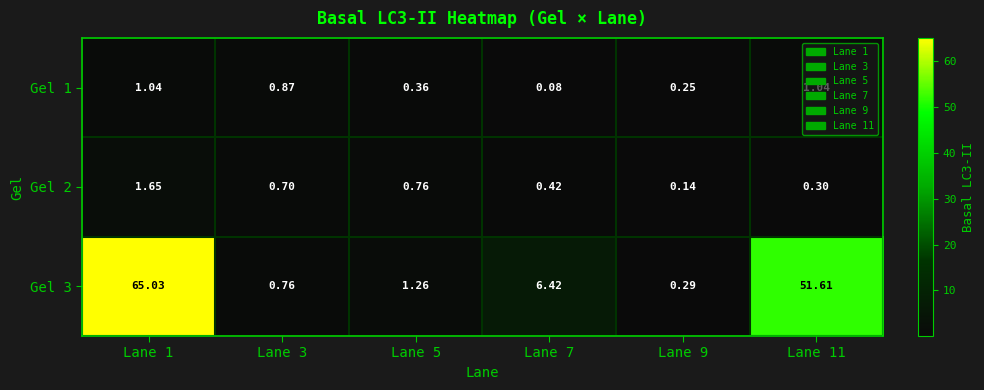

Between Lane 7 and Lane 9, which is larger?

Lane 9